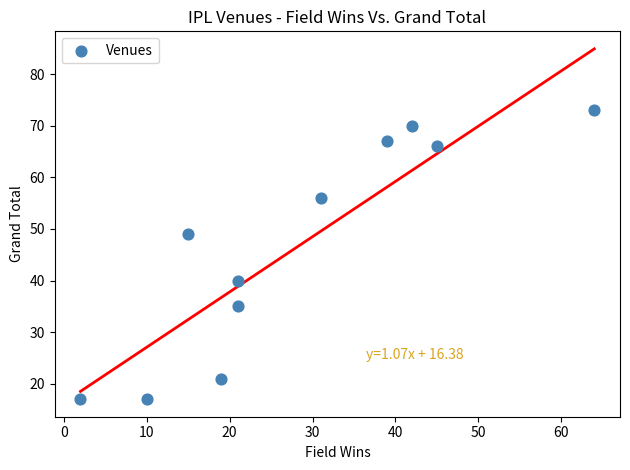

What is the average Y value?

46